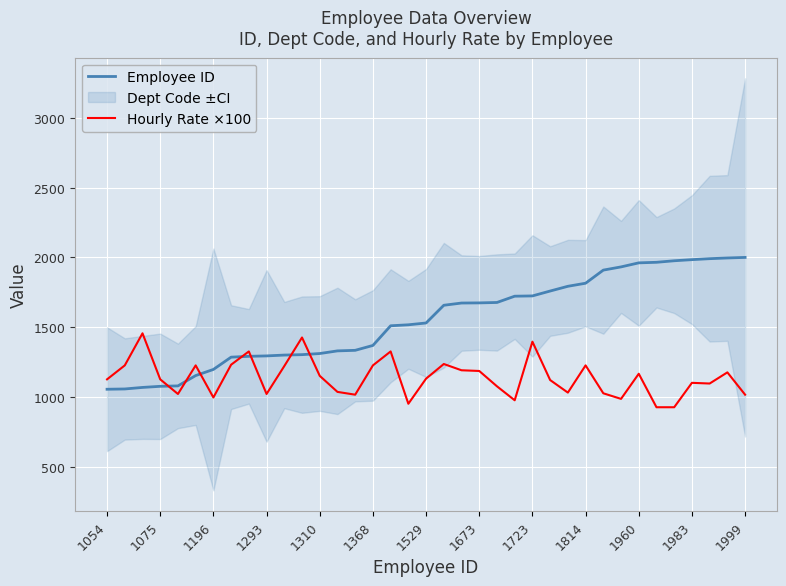

What is the minimum value for Hourly Rate ×100?

925.0